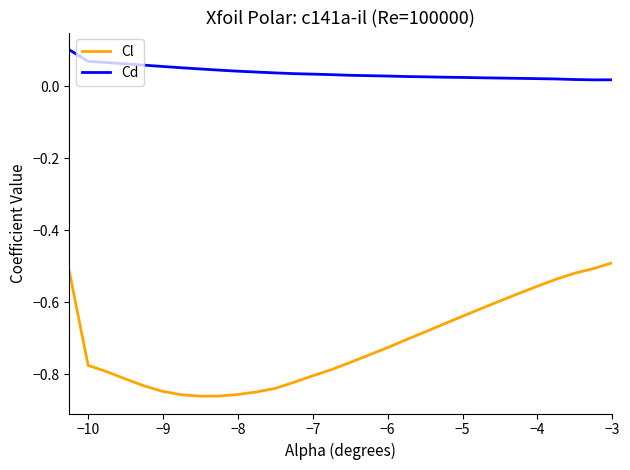

What are all the series names shown in the legend?

Cl, Cd